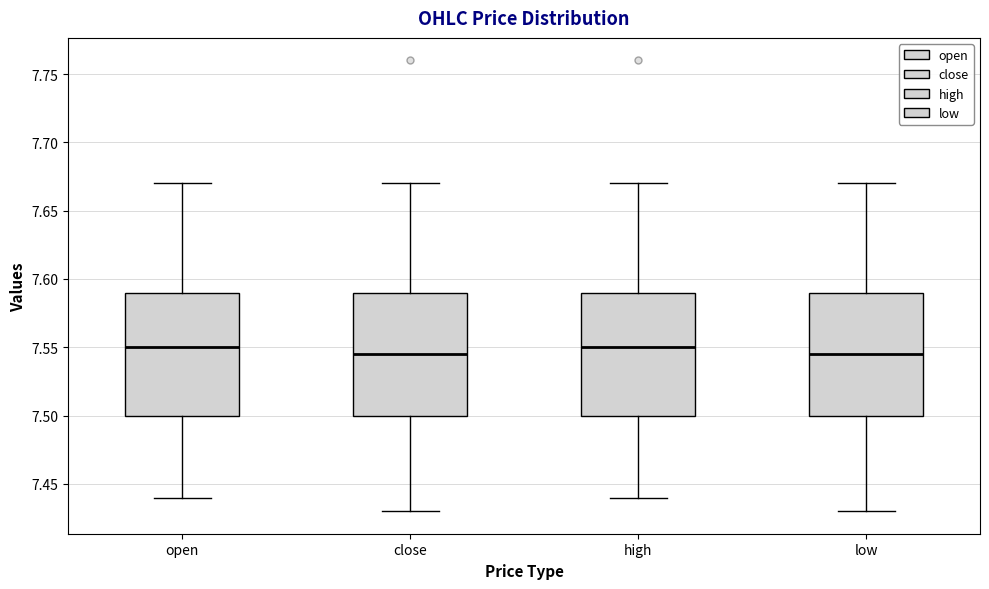

Reading left to right, read every box against the y-axis: the position of its median line, the range the box covers, and the ends of its whiskers. The values are not printed on the chart, so give them approximately, as read against the axis.

open: median 7.550, box 7.500 to 7.590, whiskers 7.440 to 7.670
close: median 7.545, box 7.500 to 7.590, whiskers 7.430 to 7.670
high: median 7.550, box 7.500 to 7.590, whiskers 7.440 to 7.670
low: median 7.545, box 7.500 to 7.590, whiskers 7.430 to 7.670